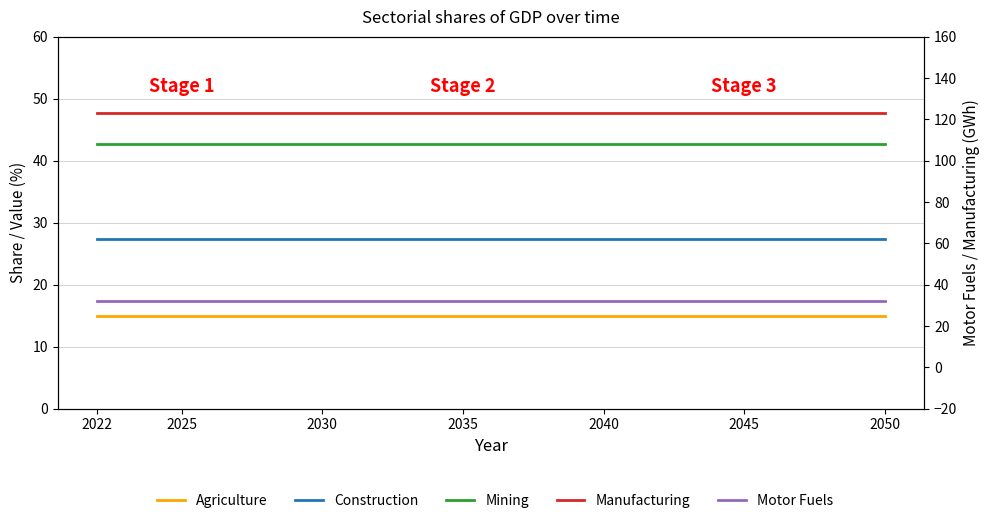

Which category has the highest value in the Agriculture series?

2022